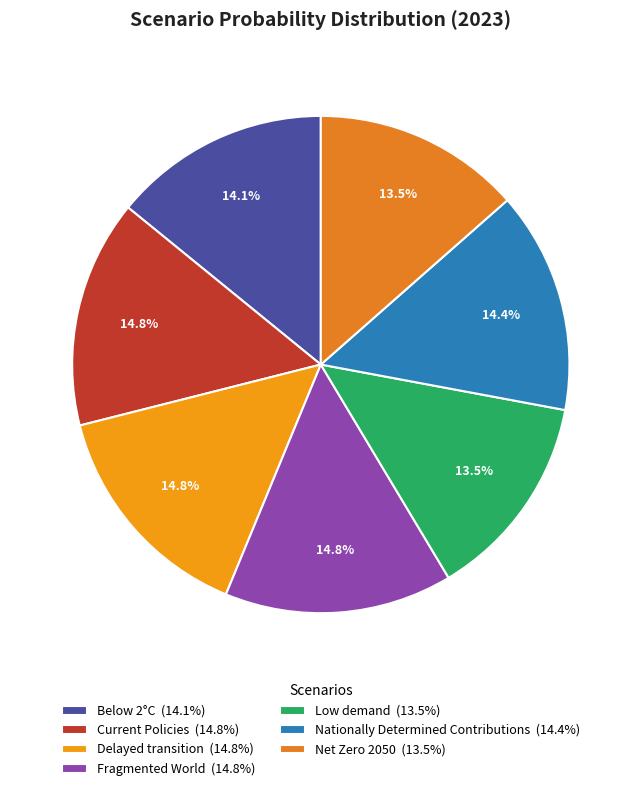

Count the number of slices in the pie.

7